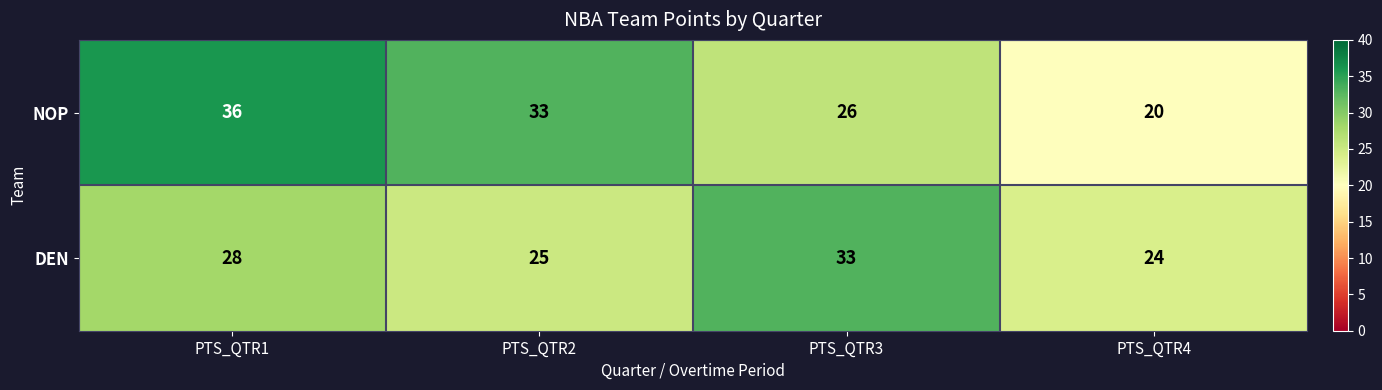

The value of DEN at PTS_QTR4 is 24. True or false?

True